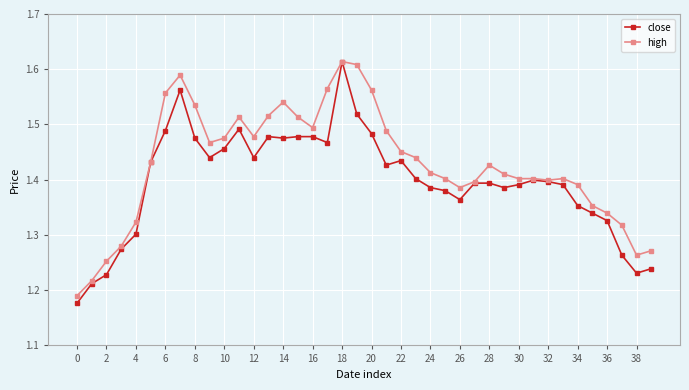

True or false: close has more than 2 interior local peaks.

True